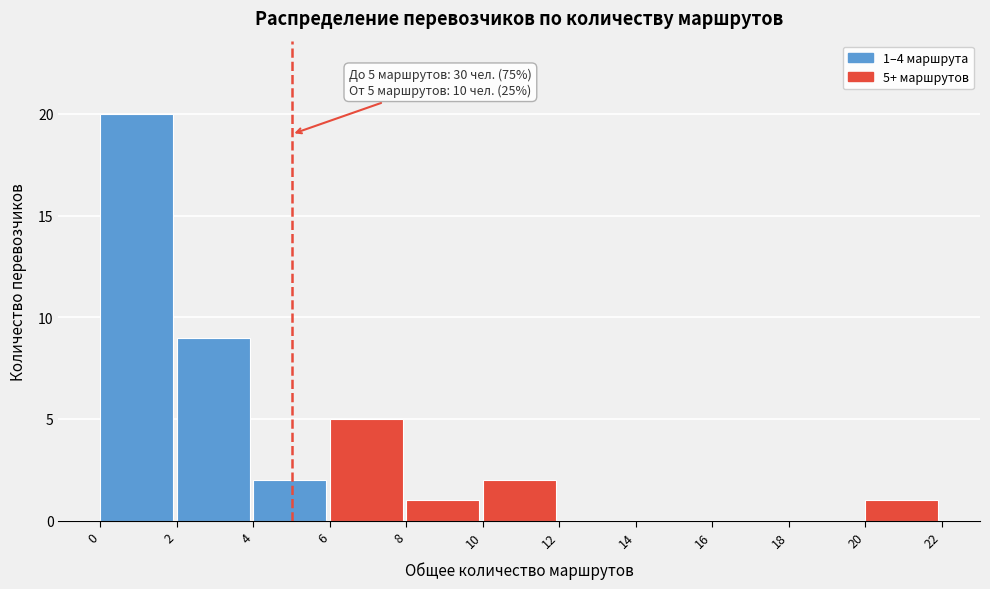

Over which range of the x-axis is the bar tallest?

0 to 2